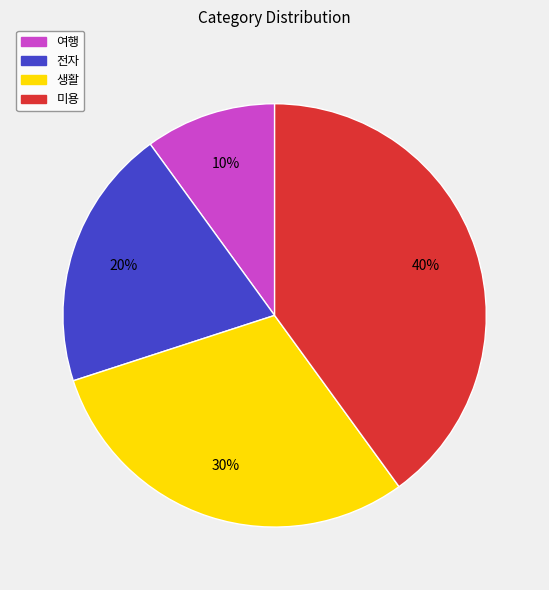

How many slices are in this pie chart?

4